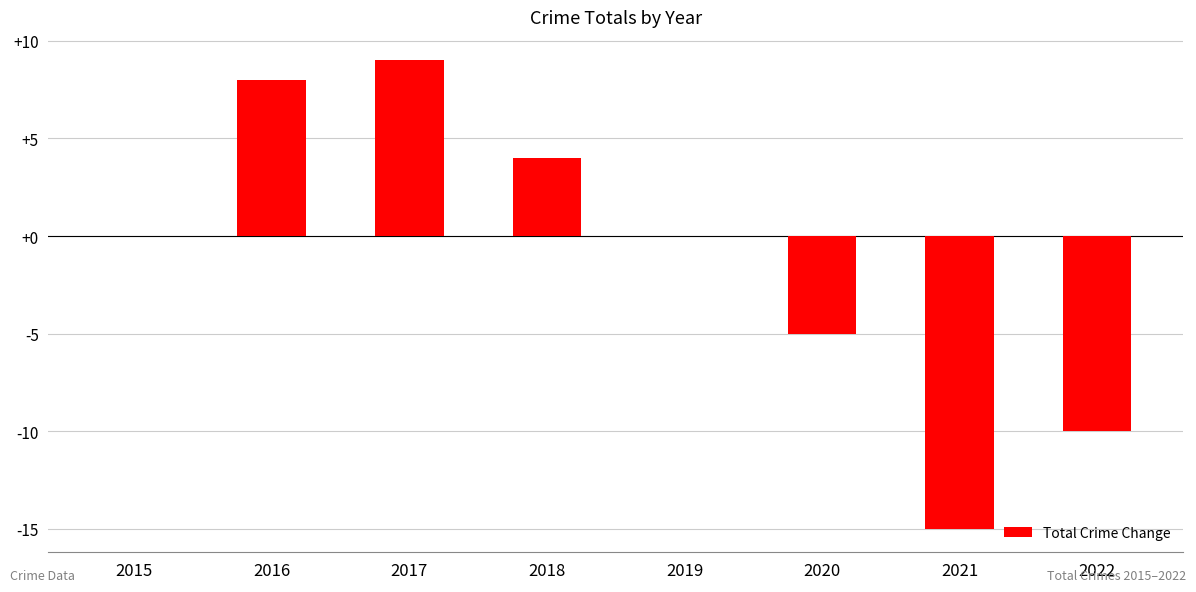

At which label is the value closest to -3?

2020